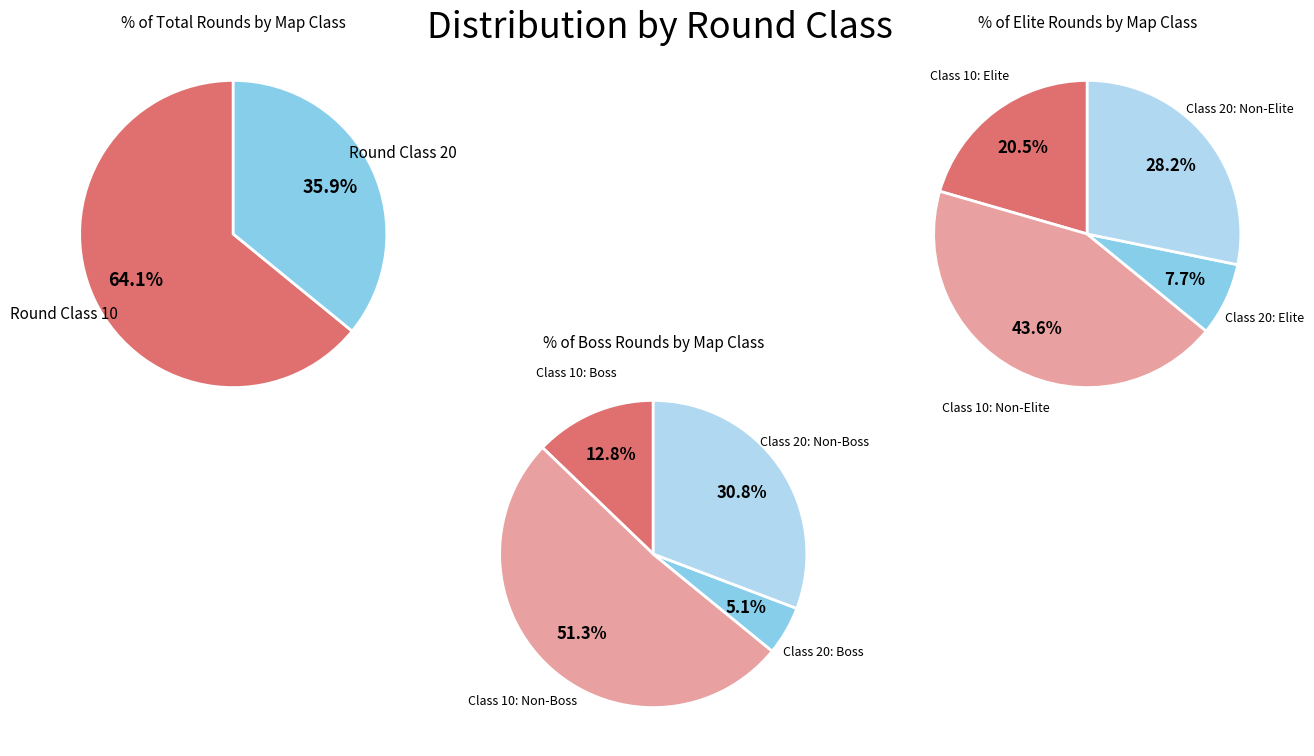

What percentage is the round_class_10 slice, to the nearest percent?

64%